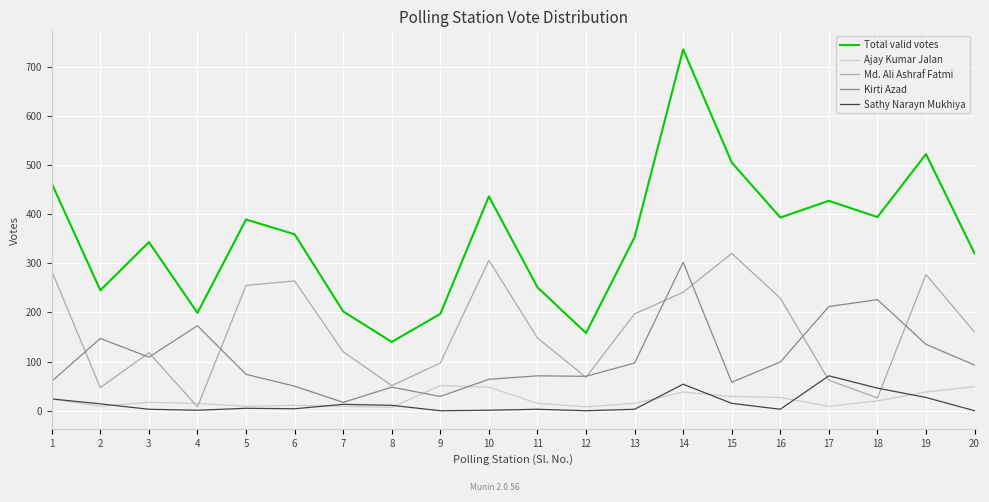

Is it true that Ajay Kumar Jalan equals 20 at 18?

True